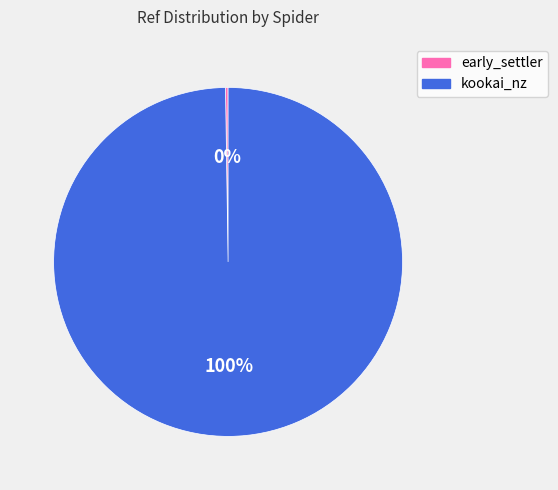

True or false: kookai_nz accounts for 100% of the total.

True